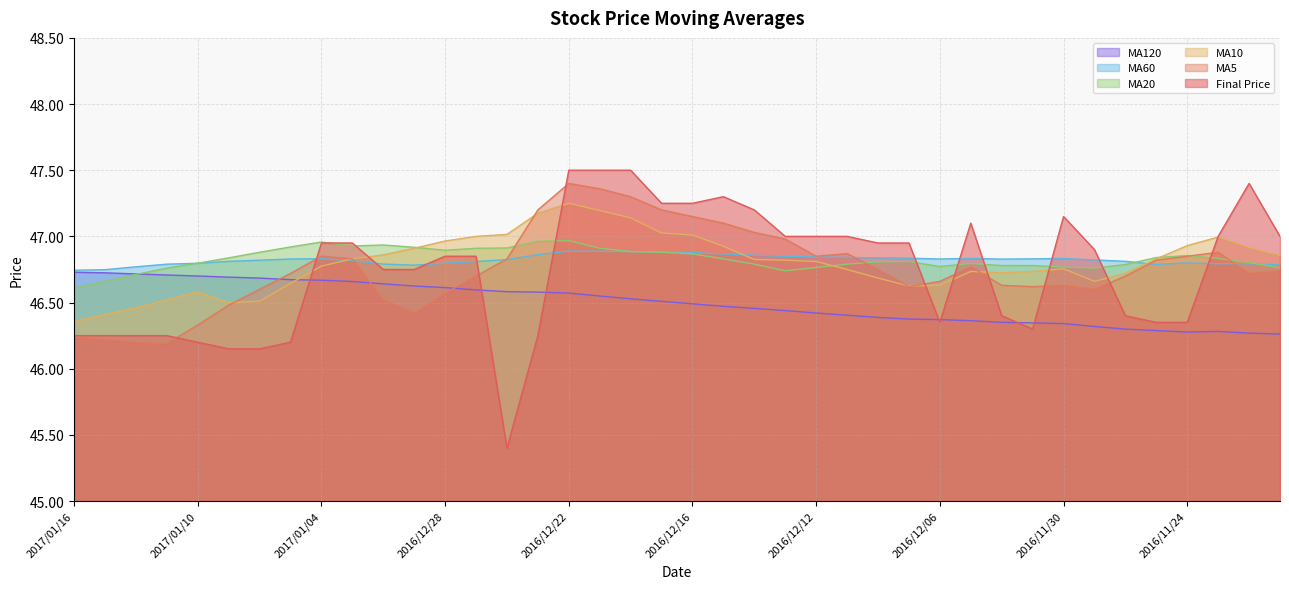

At which category does avg_twenty reach its first local peak?

2017/01/04